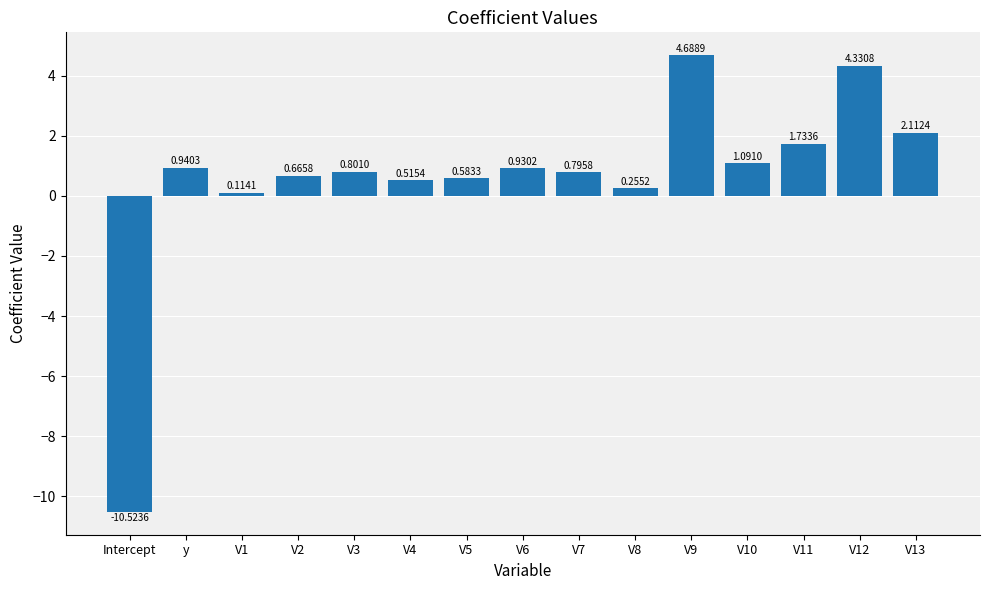

Are the bars grouped side by side (vs. stacked)?

No